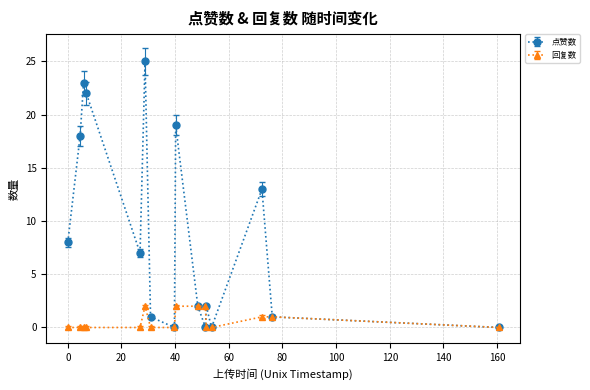

Does the chart have visible grid lines?

Yes